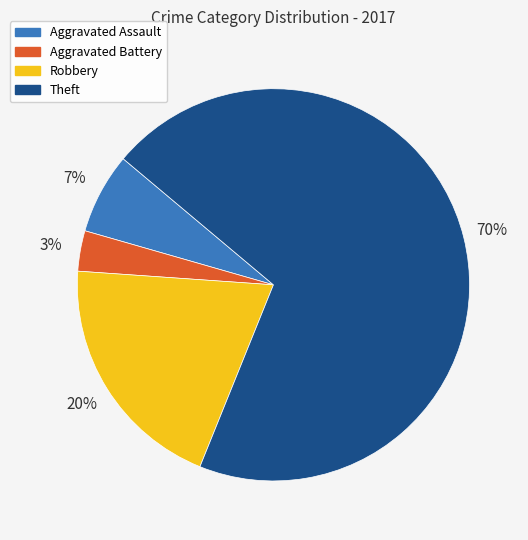

To the nearest percent, what percentage of the pie is Theft?

70%